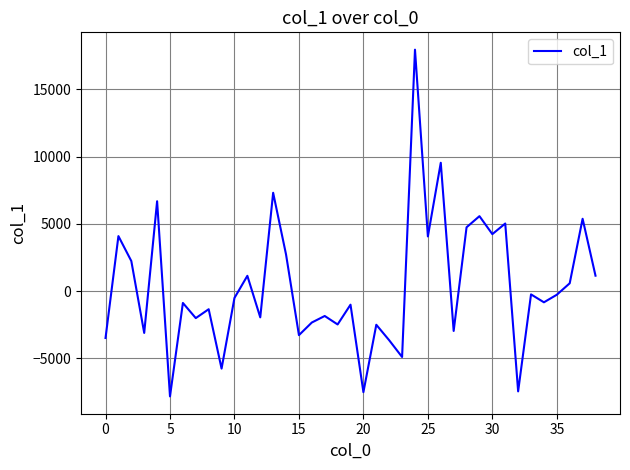

What is the difference between the maximum and minimum values?

25756.4